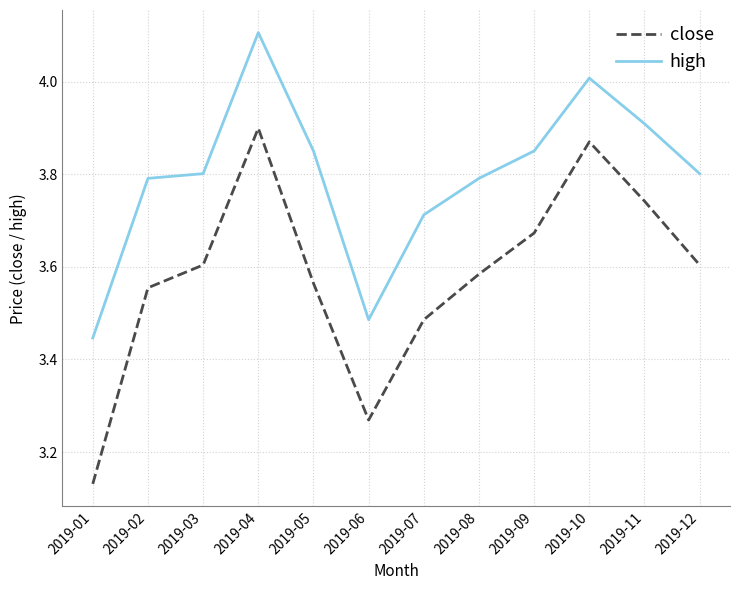

Which category has the lowest value in the close series?

2019-01